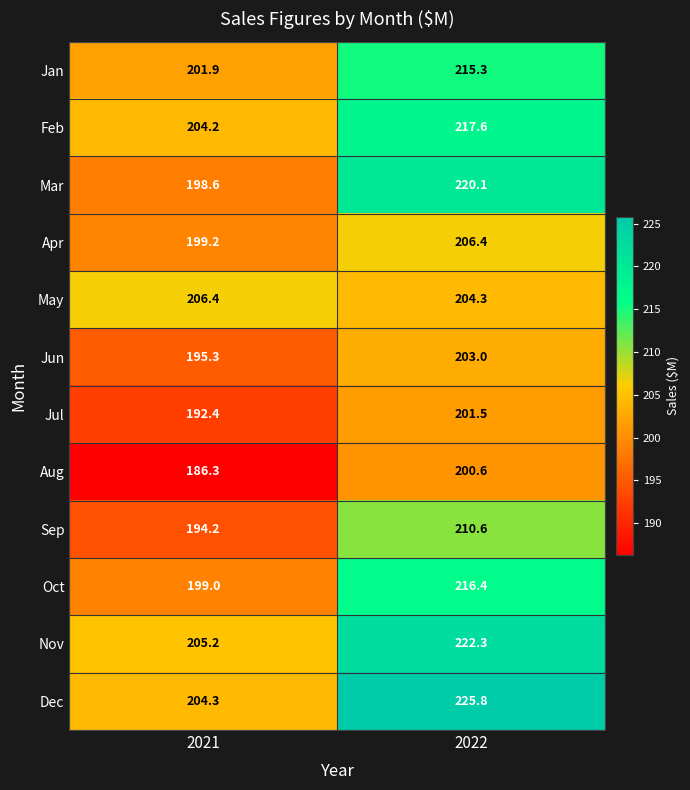

What is the smallest value displayed?

186.3